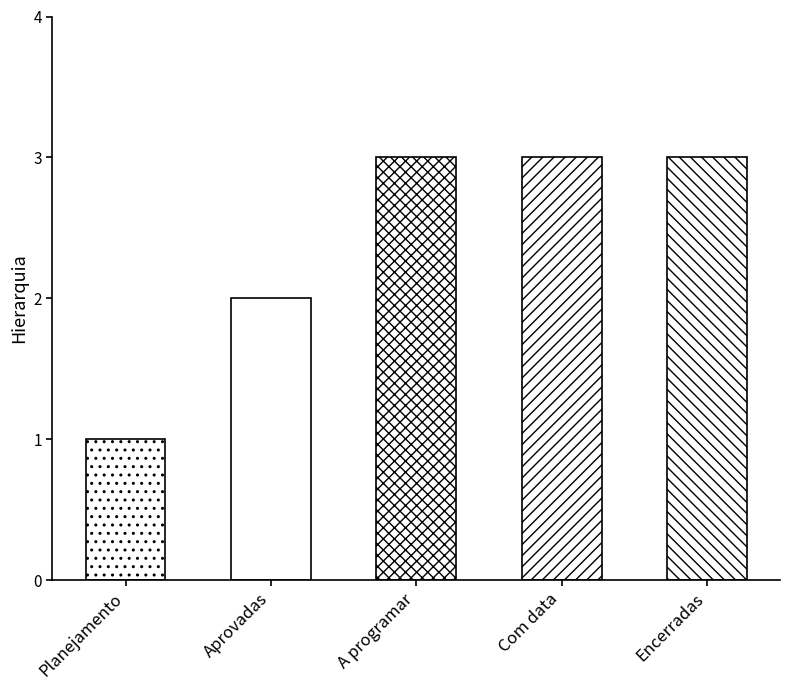

List the labels in order of value, largest first.

A programar, Com data, Encerradas, Aprovadas, Planejamento